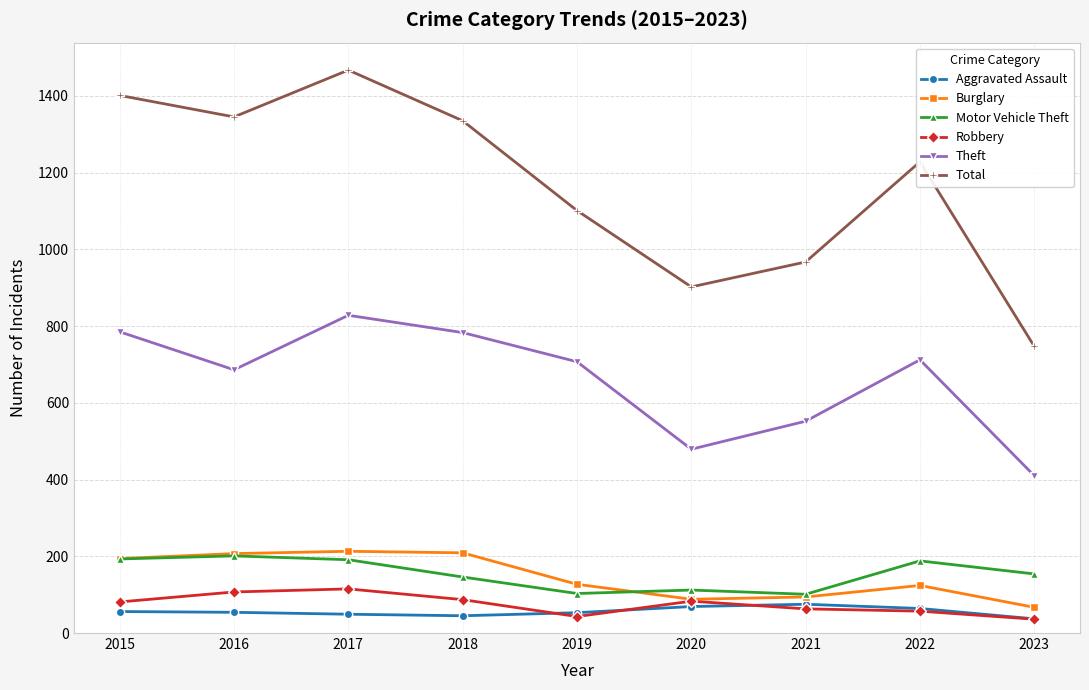

What is the value of the Burglary point at the 5th from the left?

127